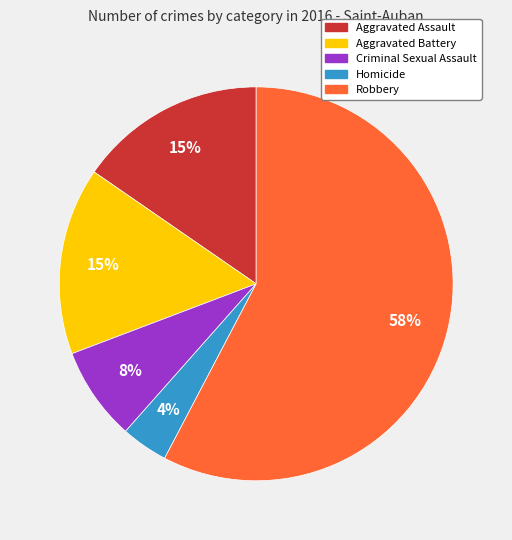

Which category has the biggest portion of the pie?

Robbery